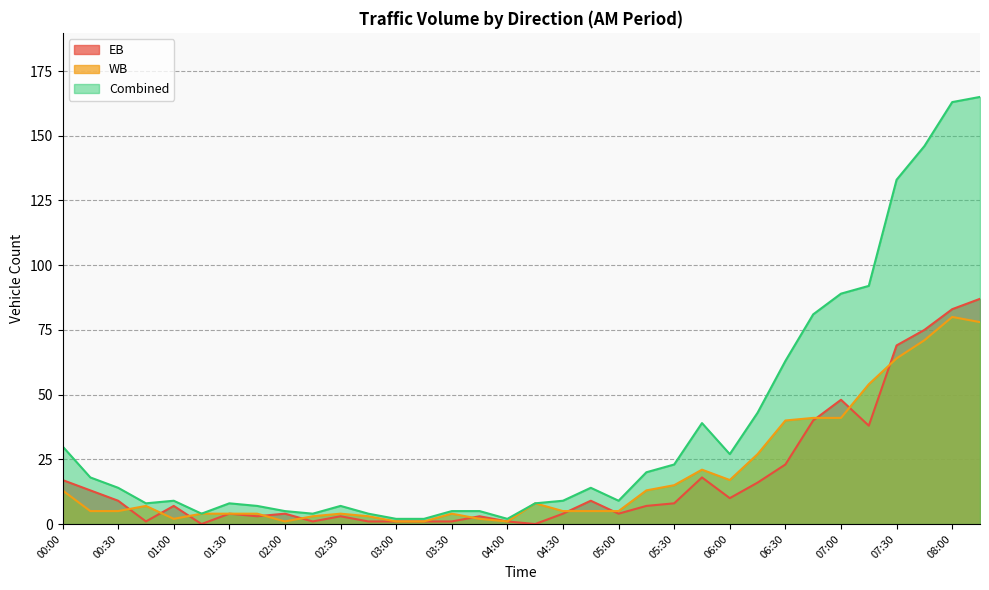

Which series has the widest spread of values?

Combined